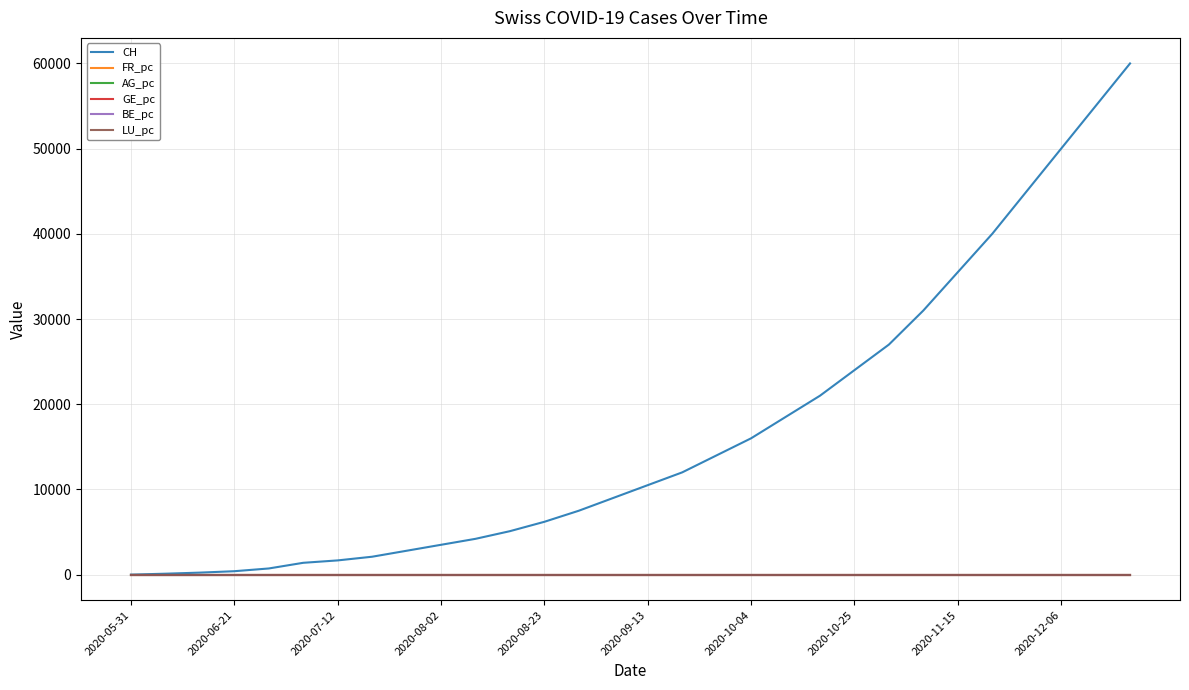

Which series has the largest total across all categories?

CH